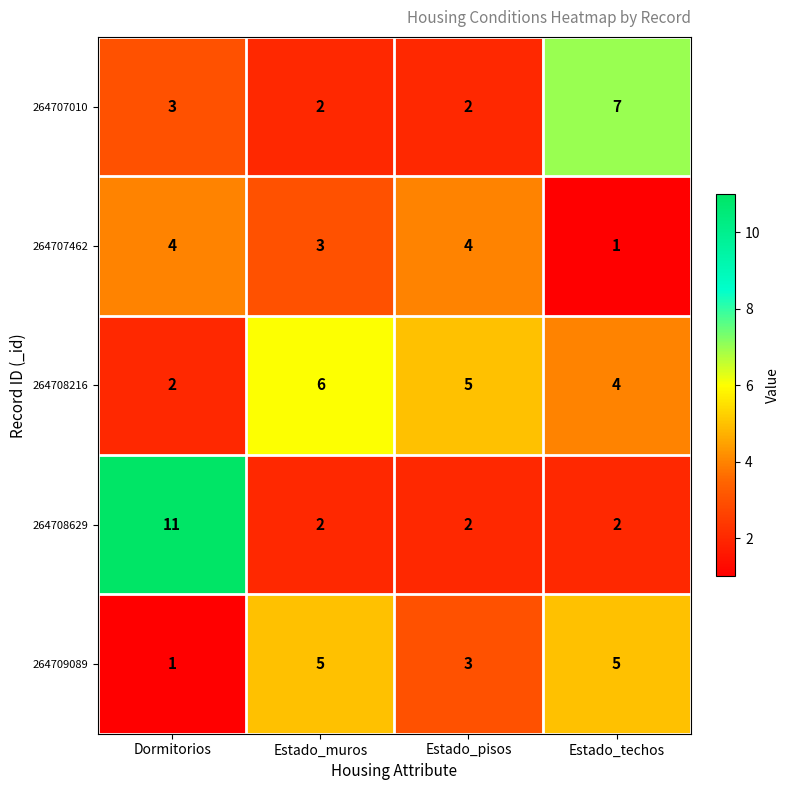

Rank the series by their maximum value, from highest to lowest.

264708629, 264707010, 264708216, 264709089, 264707462